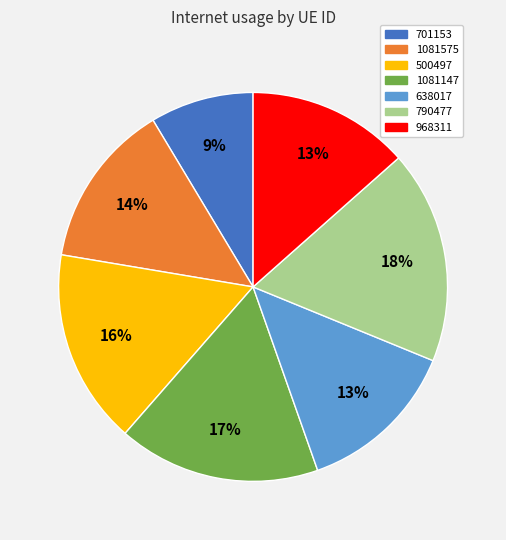

Count the number of slices in the pie.

7